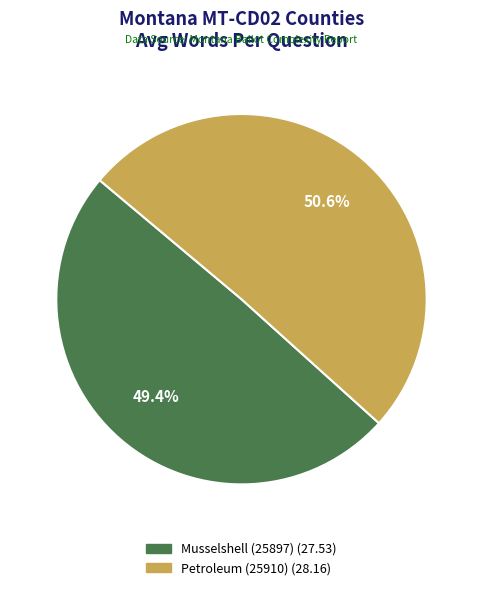

Which has a higher value, Petroleum (25910) or Musselshell (25897)?

Petroleum (25910)